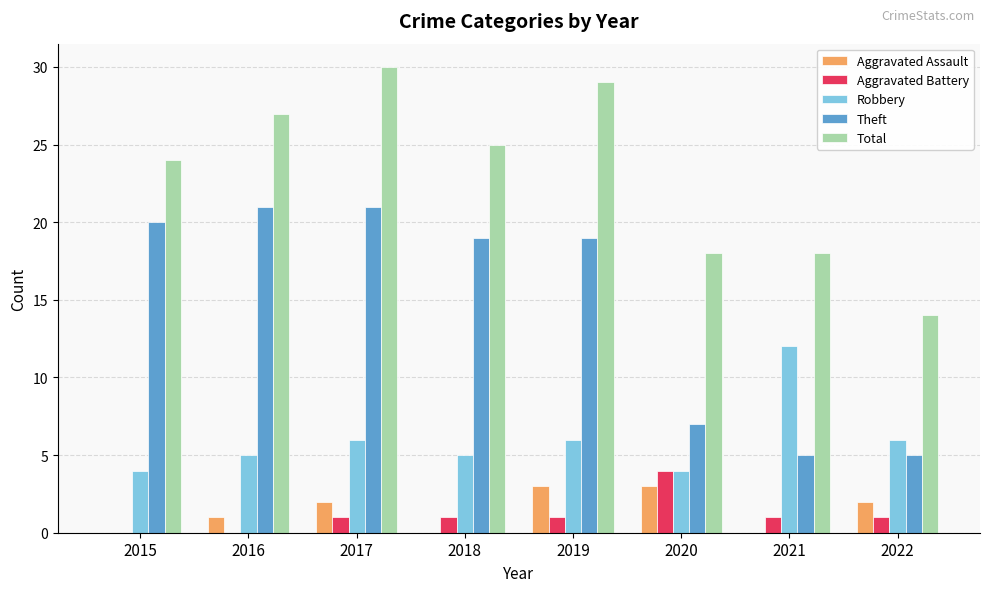

Reading left to right, list all the values displayed in this chart.

Aggravated Assault: 0	1	2	0	3	3	0	2
Aggravated Battery: 0	0	1	1	1	4	1	1
Robbery: 4	5	6	5	6	4	12	6
Theft: 20	21	21	19	19	7	5	5
Total: 24	27	30	25	29	18	18	14